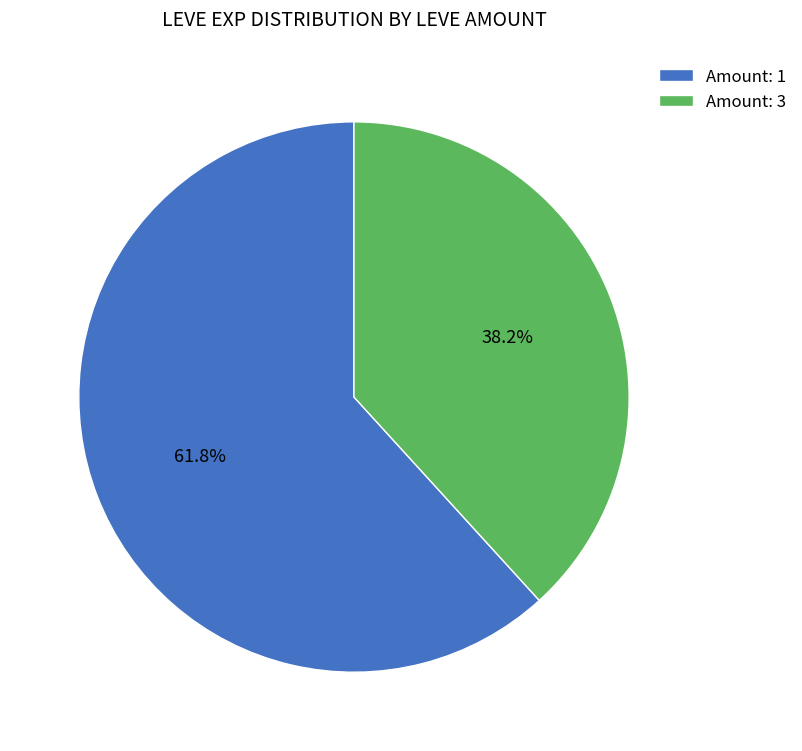

Is there any slice that represents more than half of the pie?

Yes